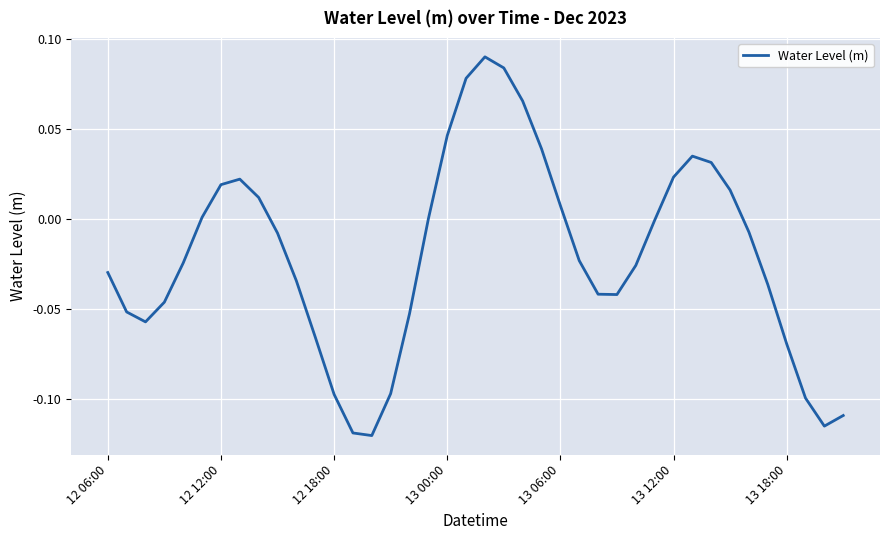

How many lines are shown in the chart?

1